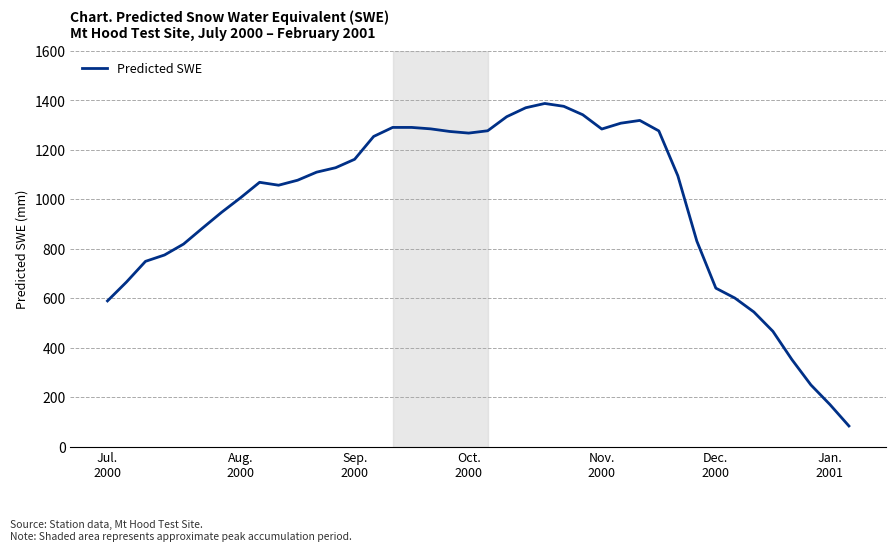

What is the maximum value shown in the chart?

1387.9